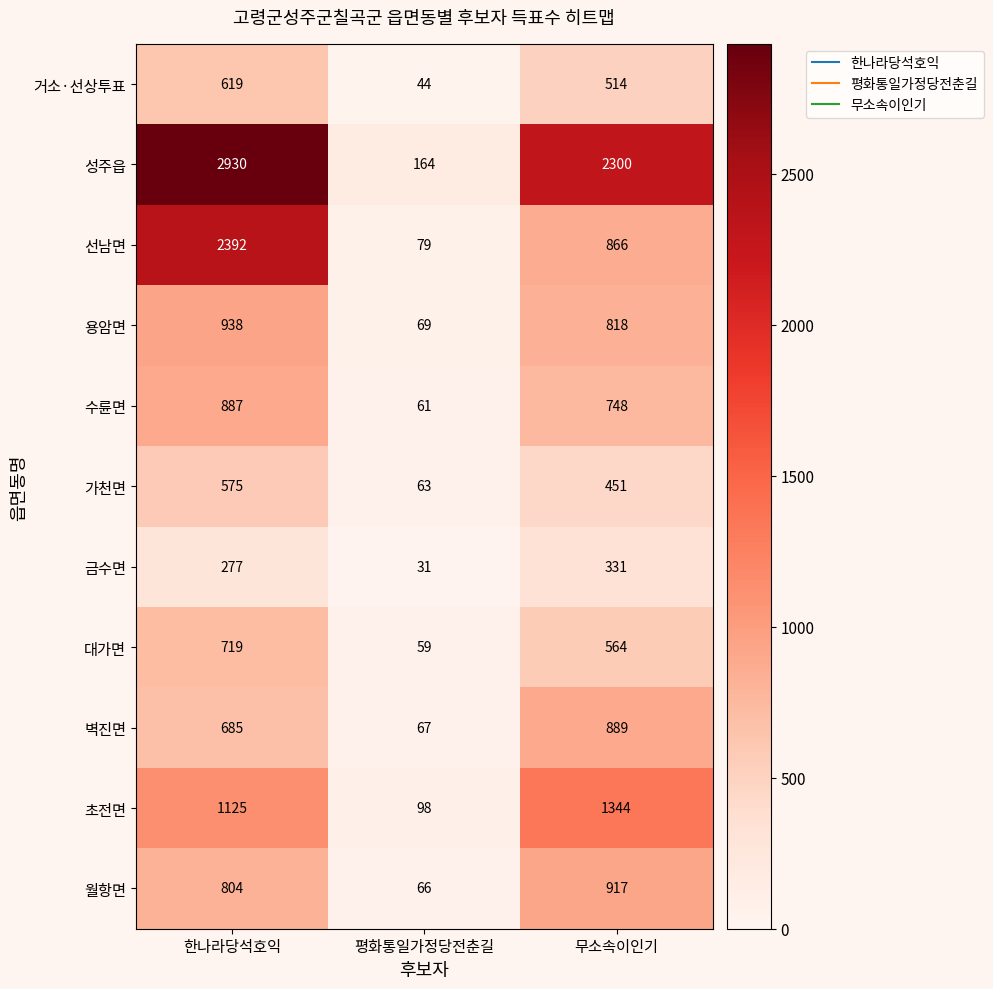

What is the difference between the maximum and minimum values in the 금수면 series?

300